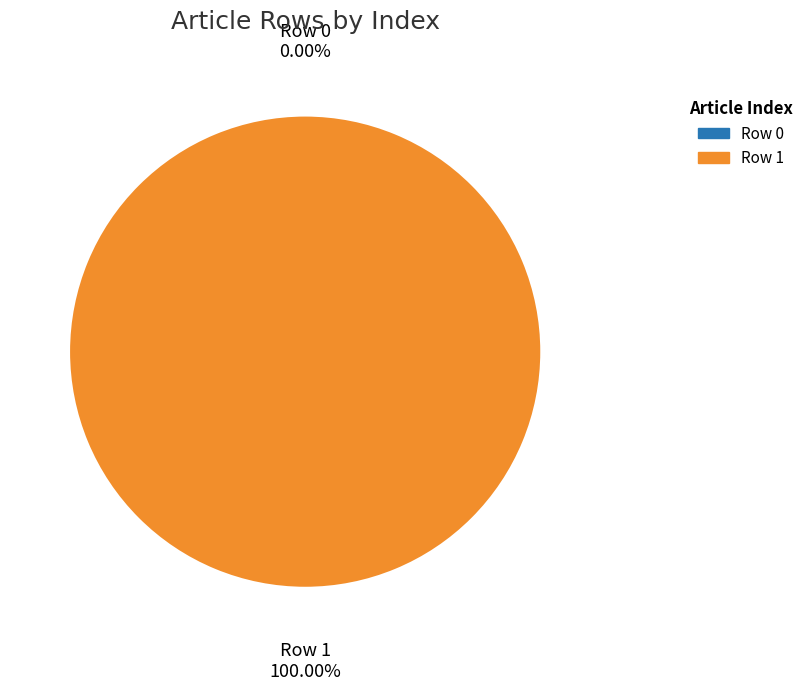

What percentage is the Row 1 slice, to the nearest percent?

100%